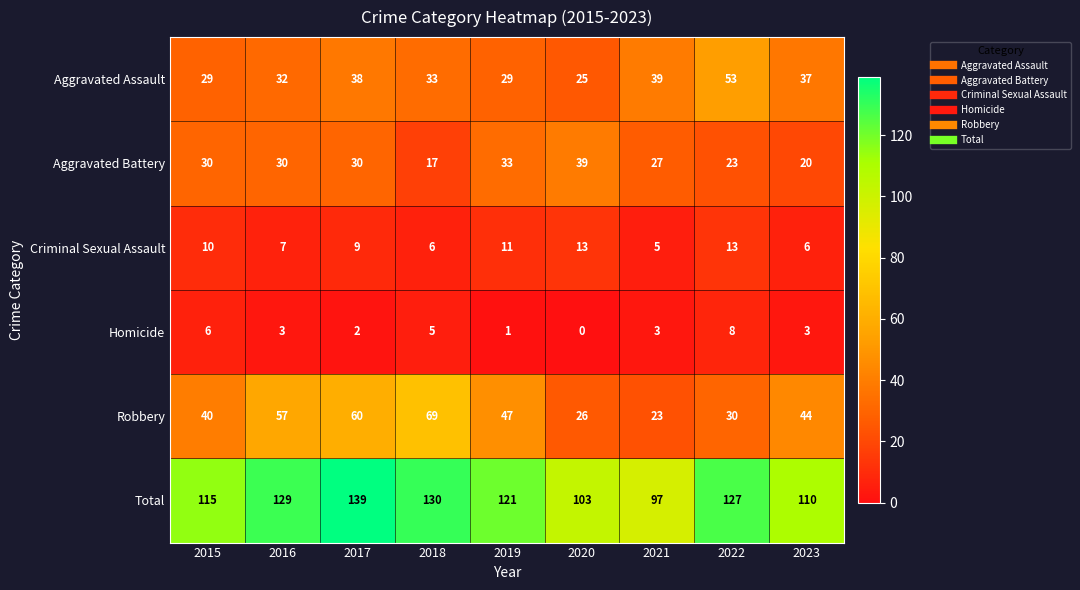

Is it true that Robbery equals 45 at 2020?

False